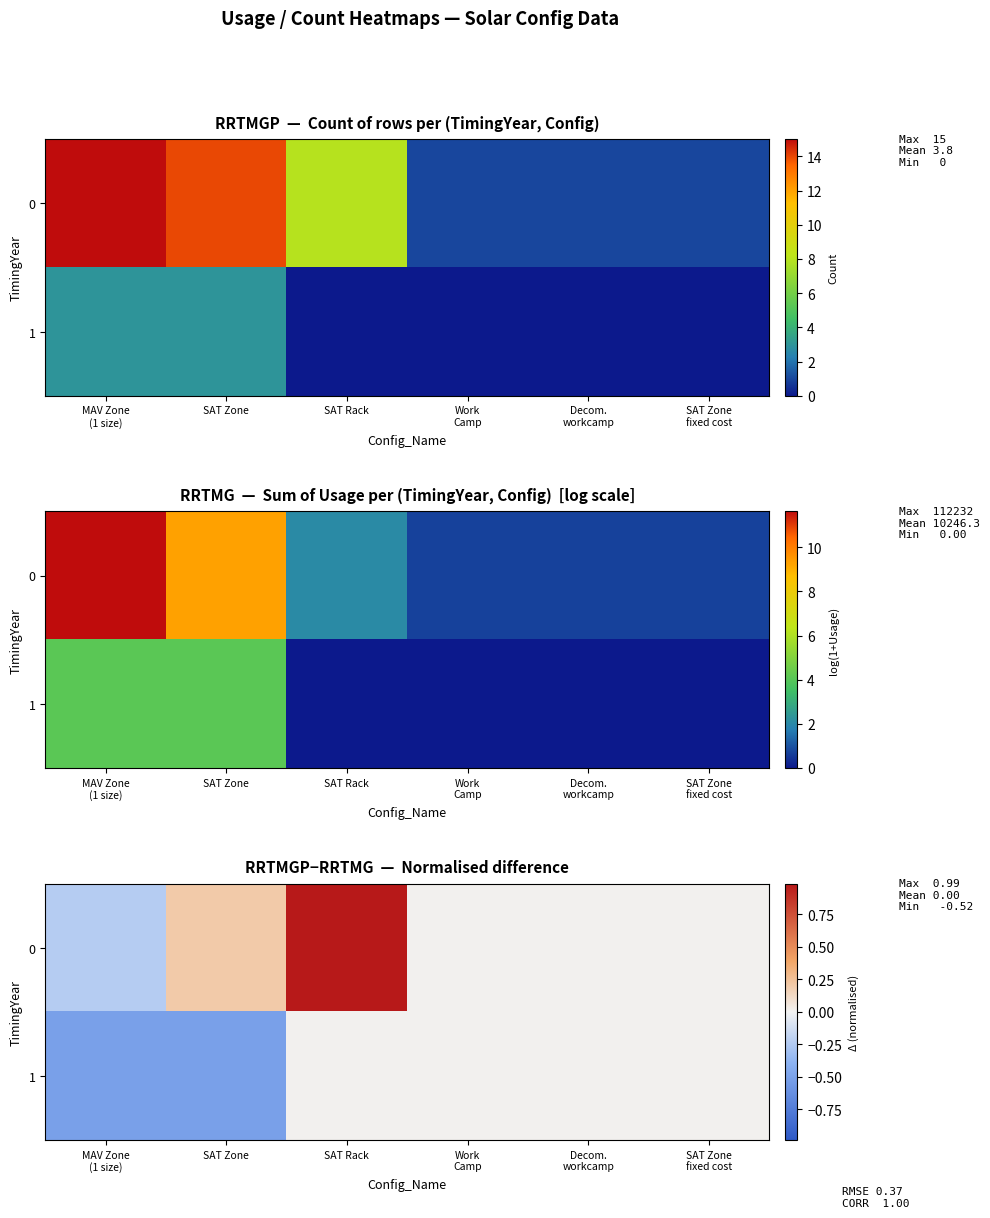

The value of 1 at SAT Zone is -0.3. True or false?

False